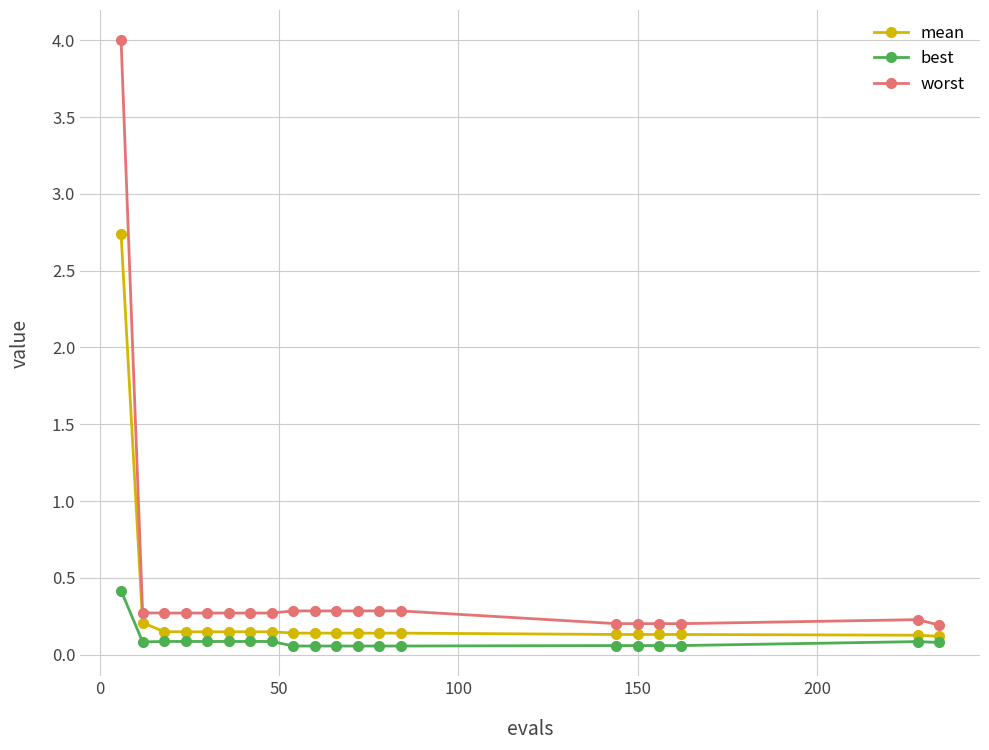

Which series has the largest range (max minus min)?

worst